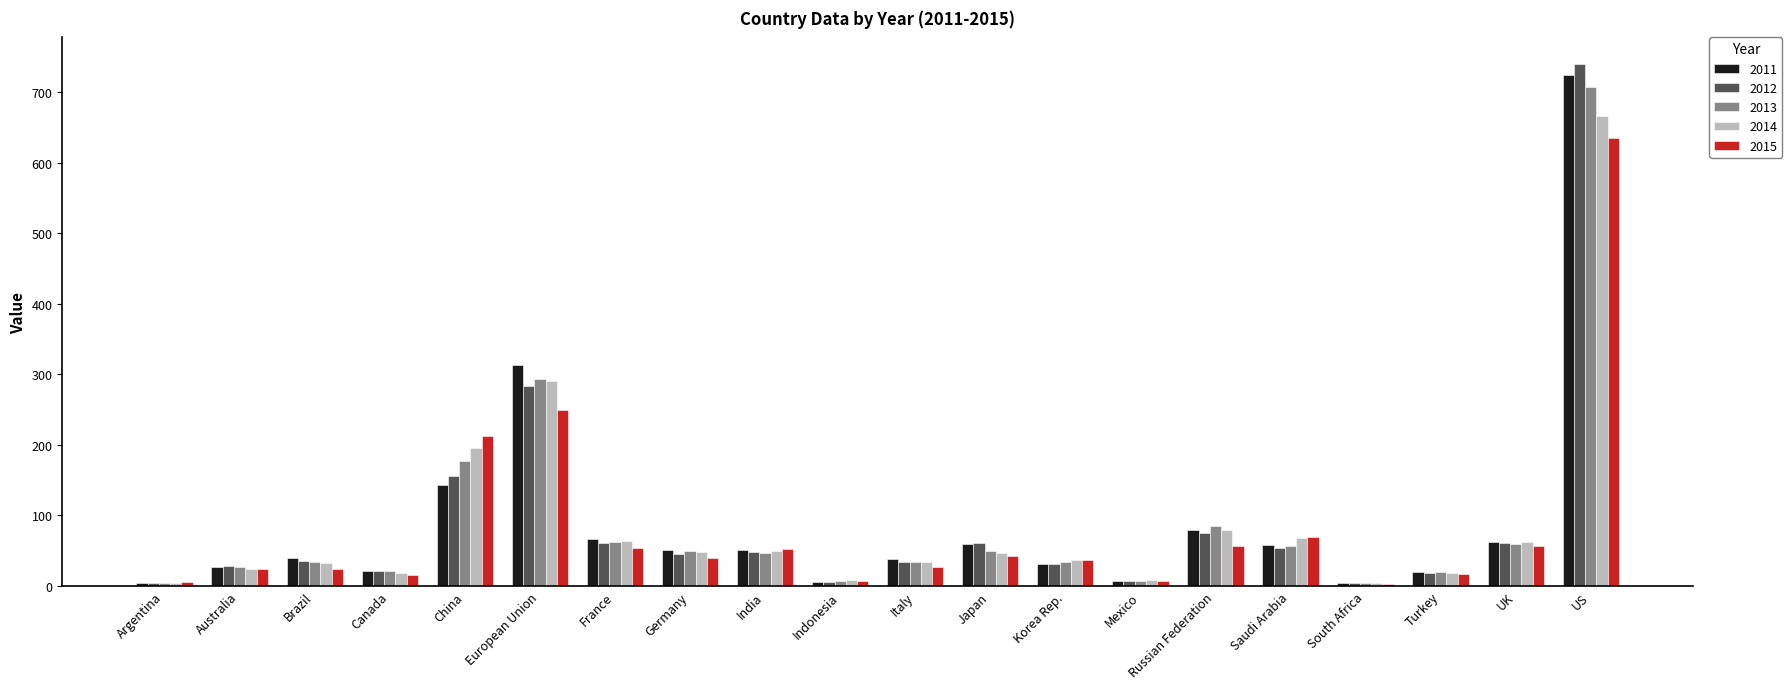

How many groups of bars are there?

20